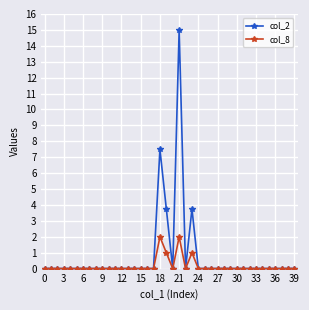

True or false: col_8 has more than 1 interior local peaks.

True